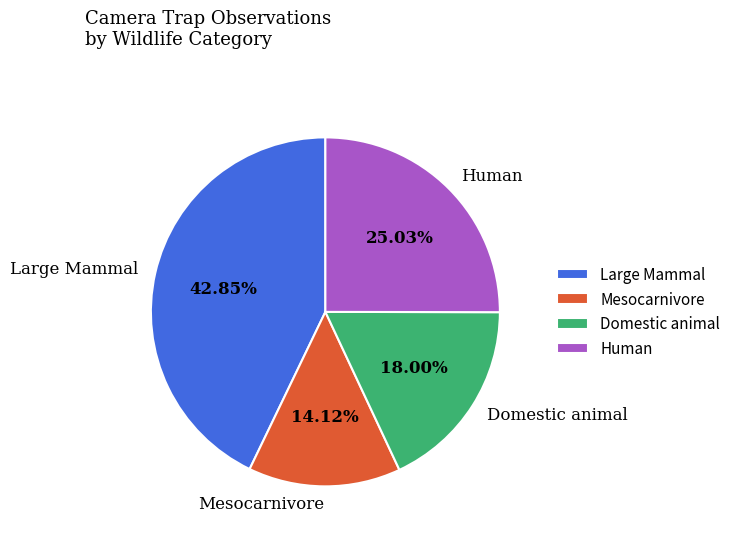

What is the smallest slice in the pie chart?

Mesocarnivore